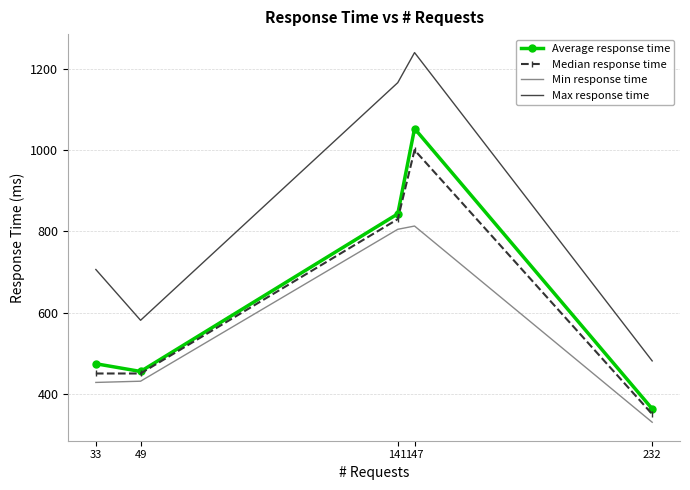

Which series has the largest range (max minus min)?

Max response time